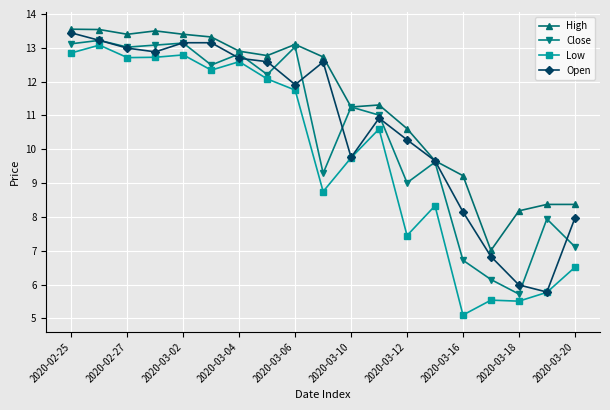

List the series in order of their peak value, highest first.

High, Open, Close, Low